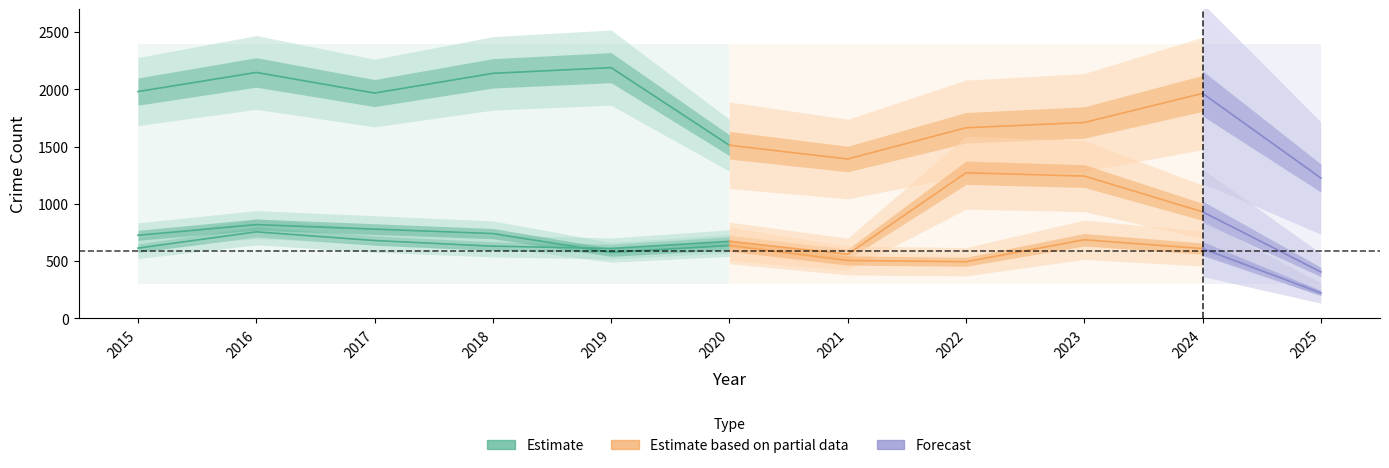

At which label does Motor Vehicle Theft reach its minimum?

2025